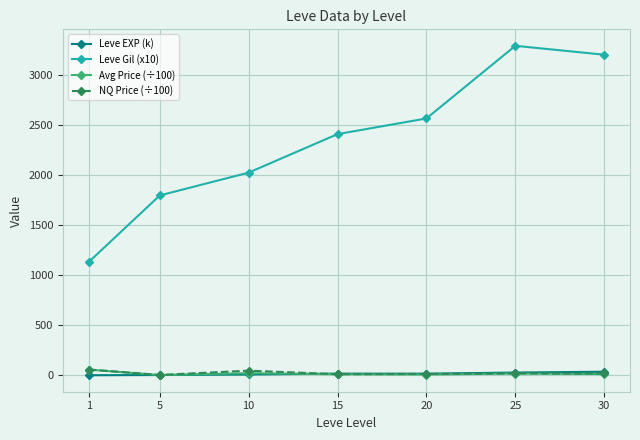

After their last crossing, which series has the higher values: NQ Price (÷100) or Leve EXP (k)?

Leve EXP (k)